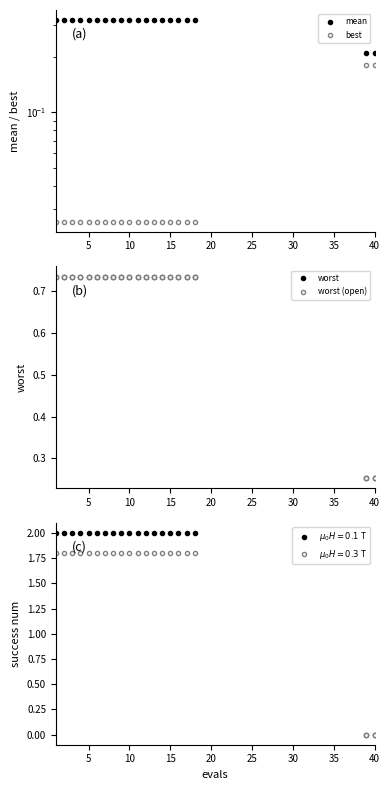

Rank the series at 40 from lowest to highest value.

best, mean, worst, worst (open)